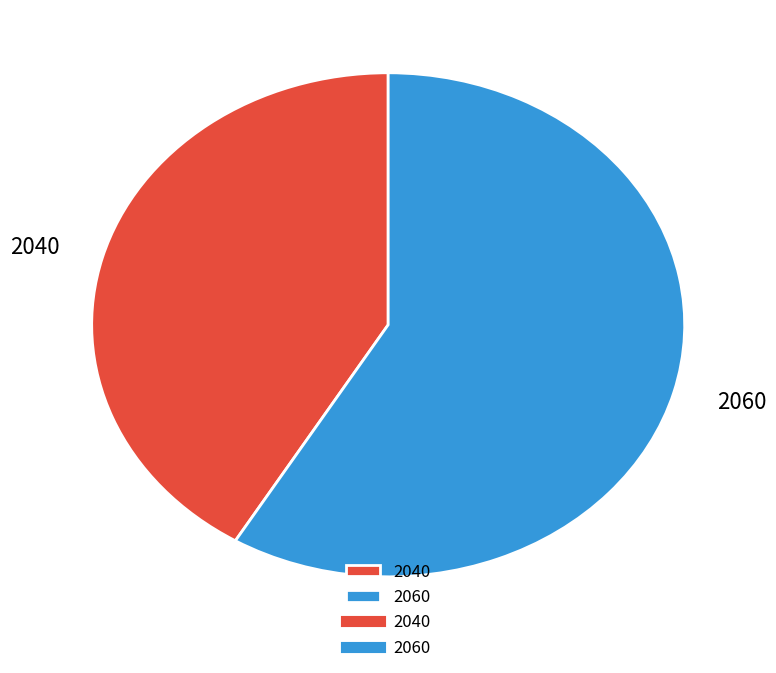

Is the sum of 2040 and 2060 greater than half?

Yes